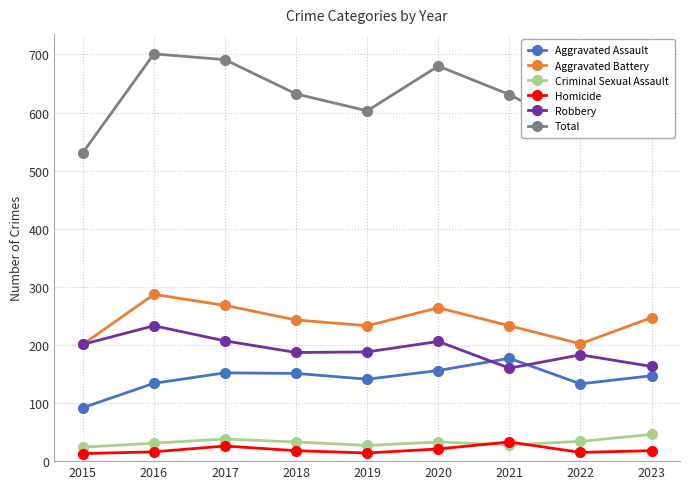

Is this an area chart (filled region under the line)?

No